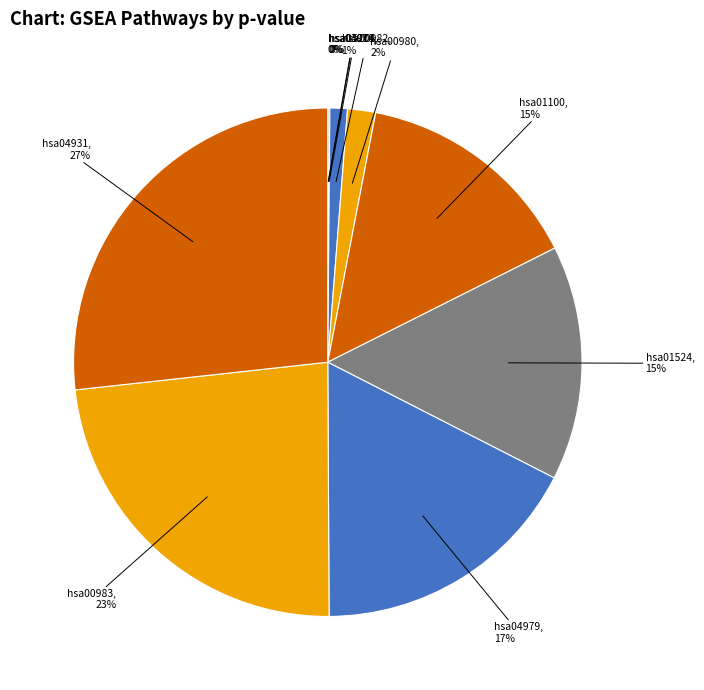

Is it true that hsa00982 is 1% of the pie?

True